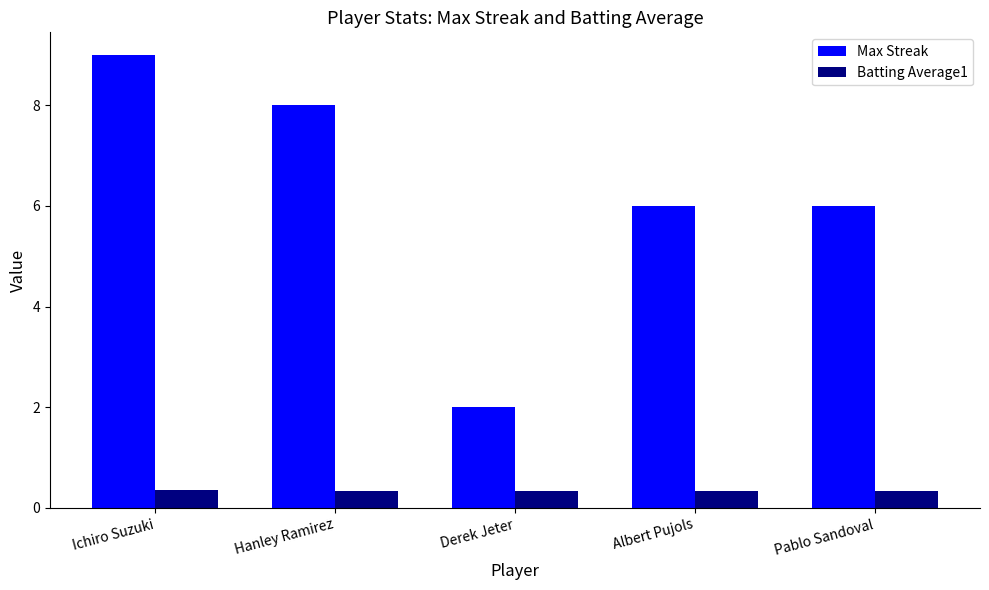

What are all the series names shown in the legend?

Max Streak, Batting Average1